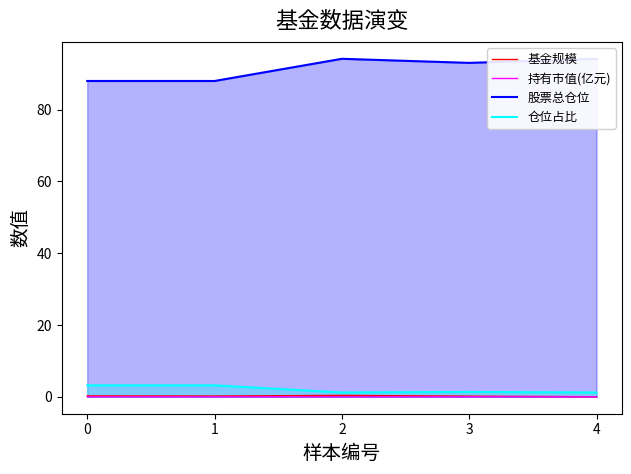

How many data points in 股票总仓位 are above 93?

3